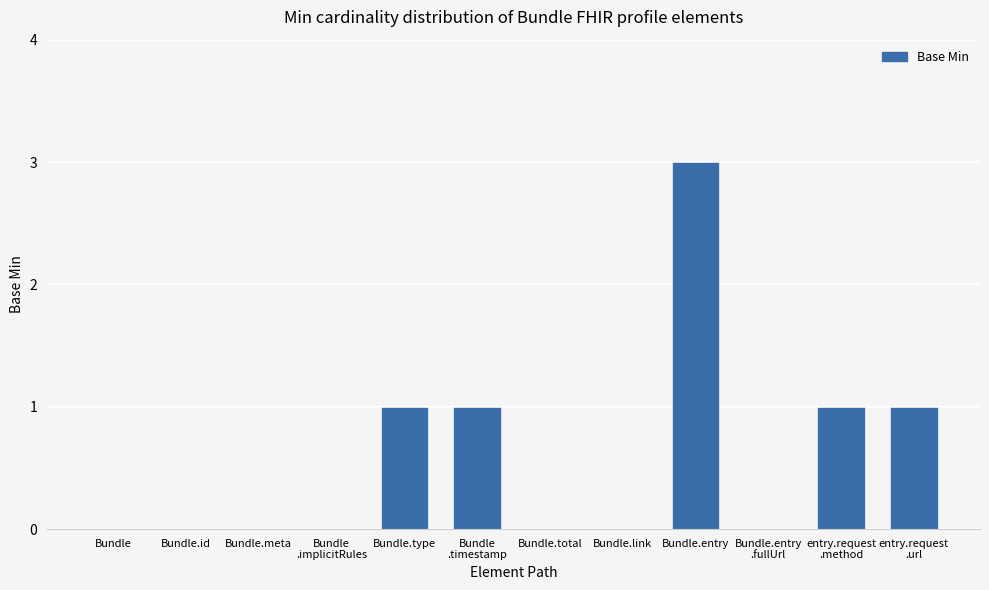

How many values are between 0 and 1?

11